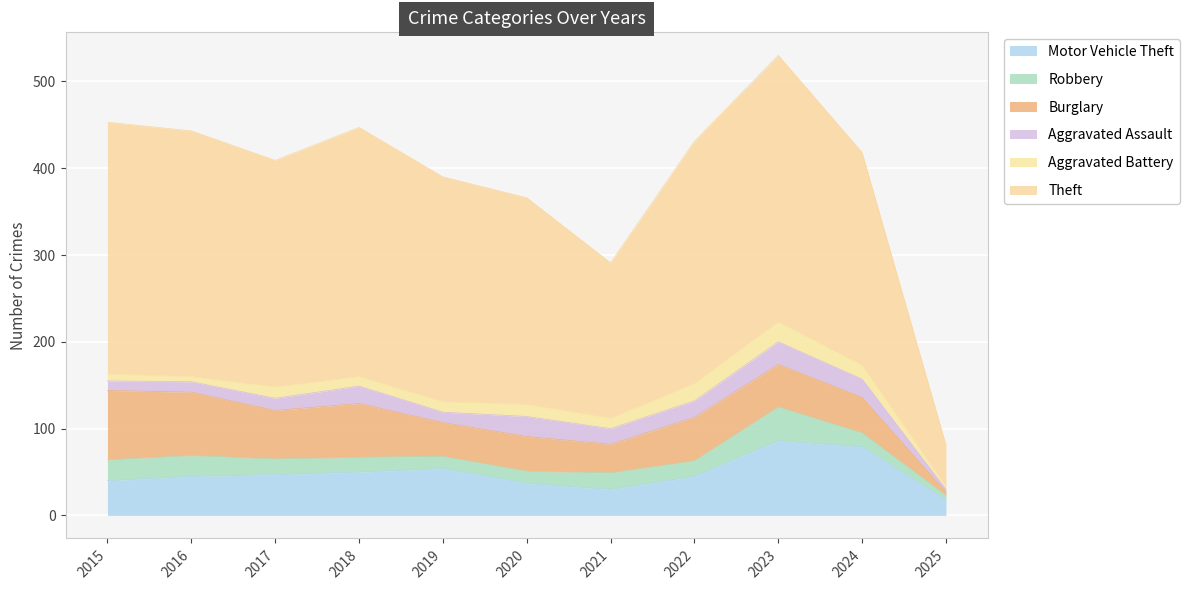

Which series has the largest total across all categories?

Theft